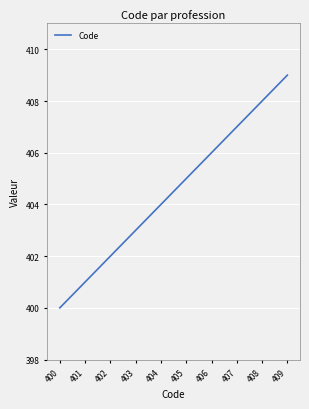

List the labels in order of value, largest first.

409, 408, 407, 406, 405, 404, 403, 402, 401, 400